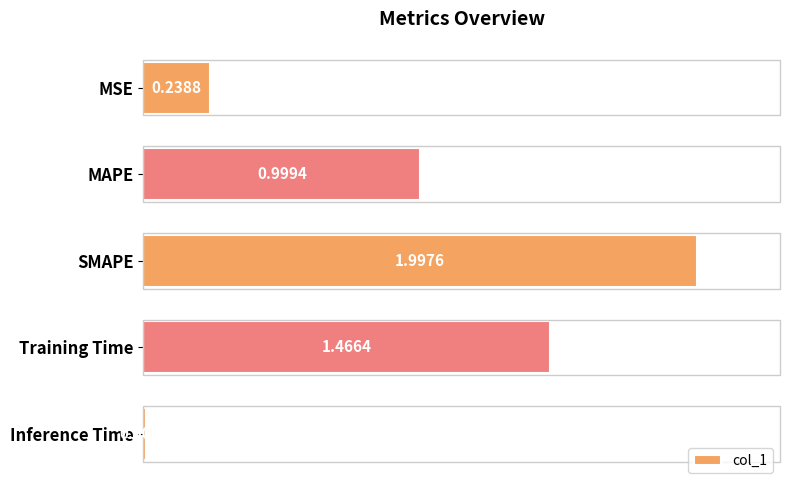

What is the change in value from Training Time to Inference Time?

-1.5